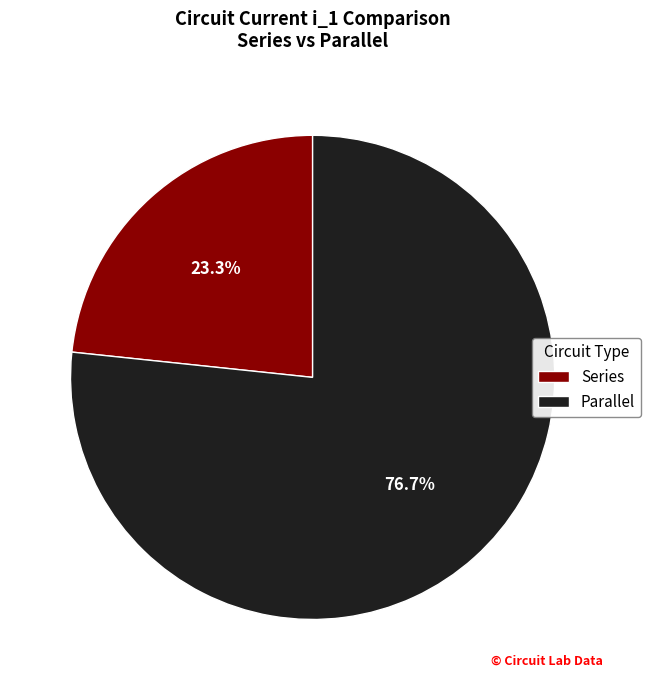

What is the majority slice?

Parallel